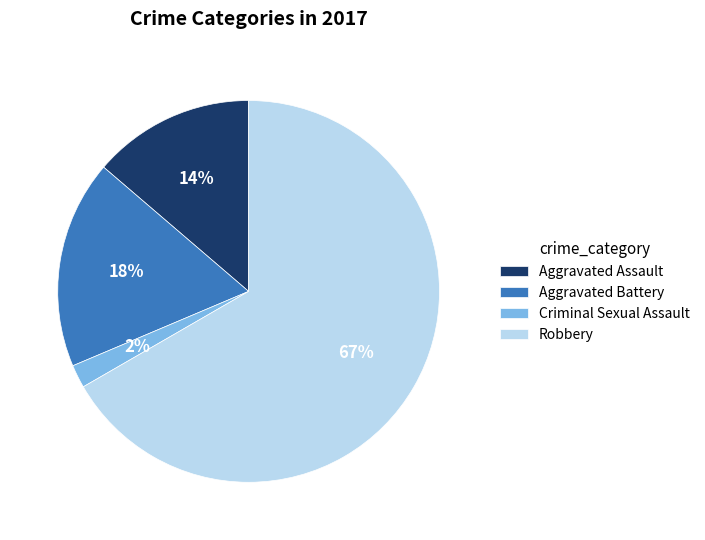

Does Criminal Sexual Assault represent more than half of the total?

No